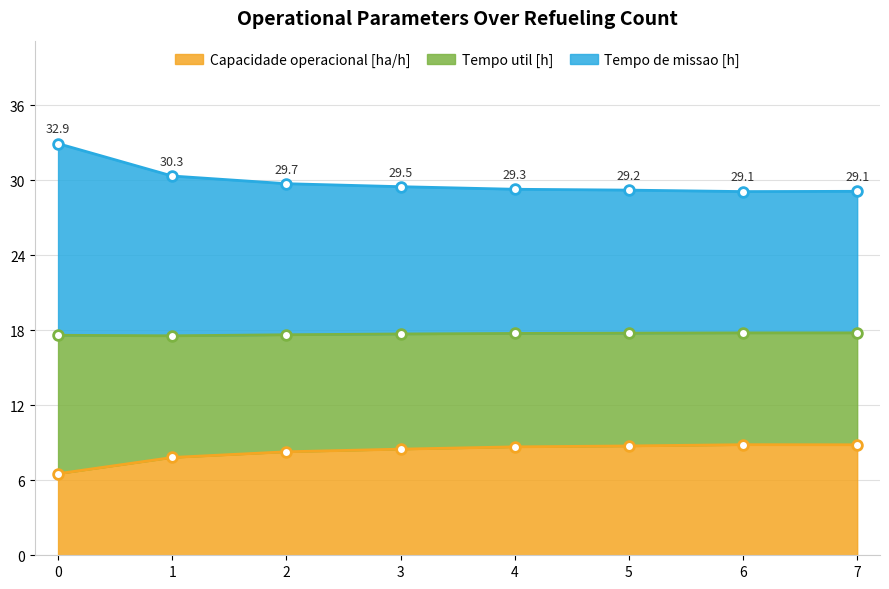

What is the minimum value for Capacidade operacional [ha/h]?

6.5